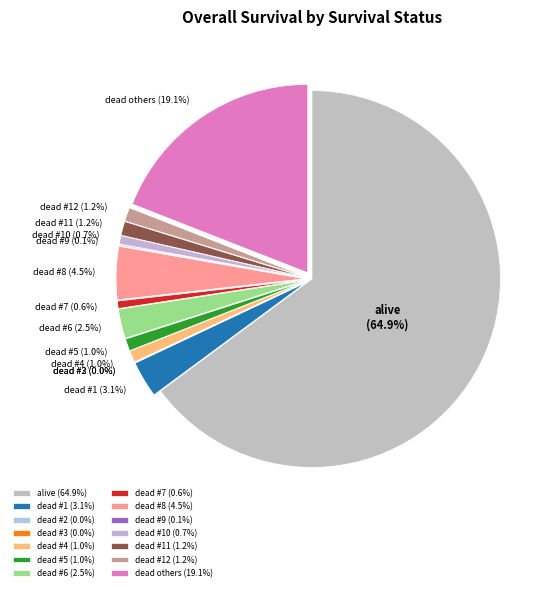

To the nearest percent, what is the average slice percentage?

7%